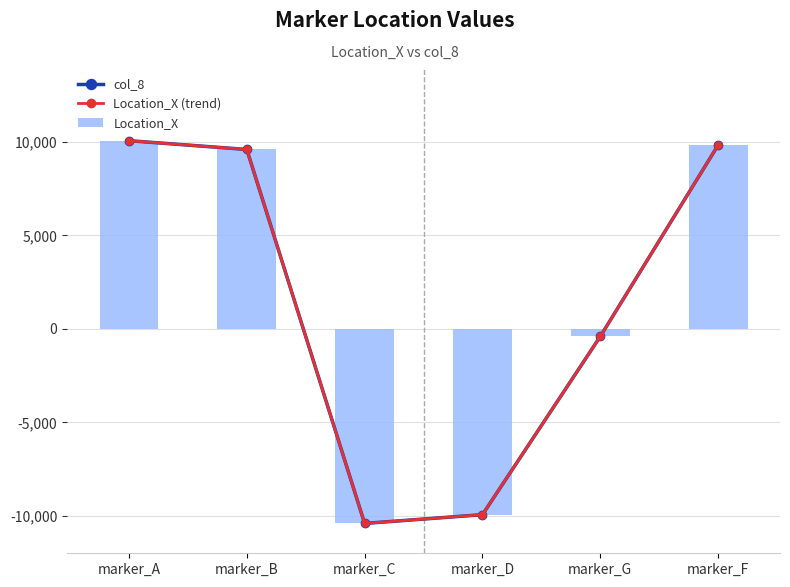

What is the difference between the maximum and minimum values in the Location_X (trend) series?

20464.5